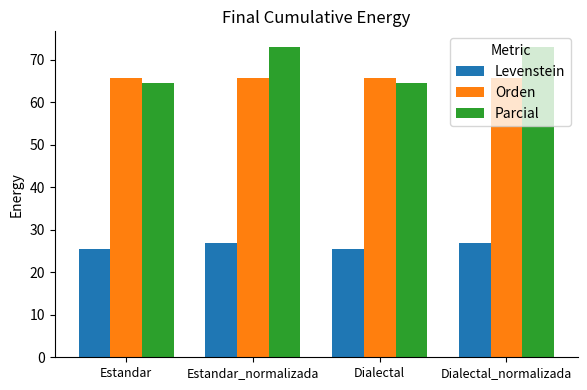

At Estandar, list the series in order from largest to smallest.

Orden, Parcial, Levenstein